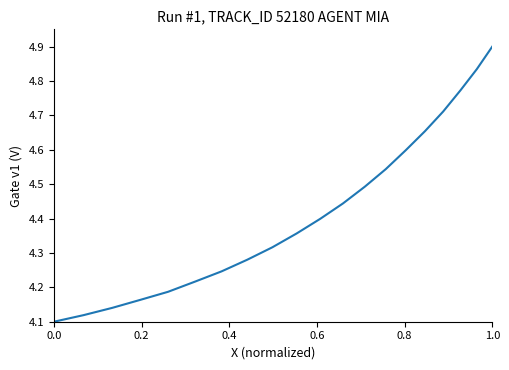

Reading left to right, list all the values displayed in this chart.

4.1	4.1	4.1	4.2	4.2	4.2	4.2	4.3	4.3	4.4	4.4	4.4	4.5	4.5	4.6	4.7	4.7	4.8	4.8	4.9